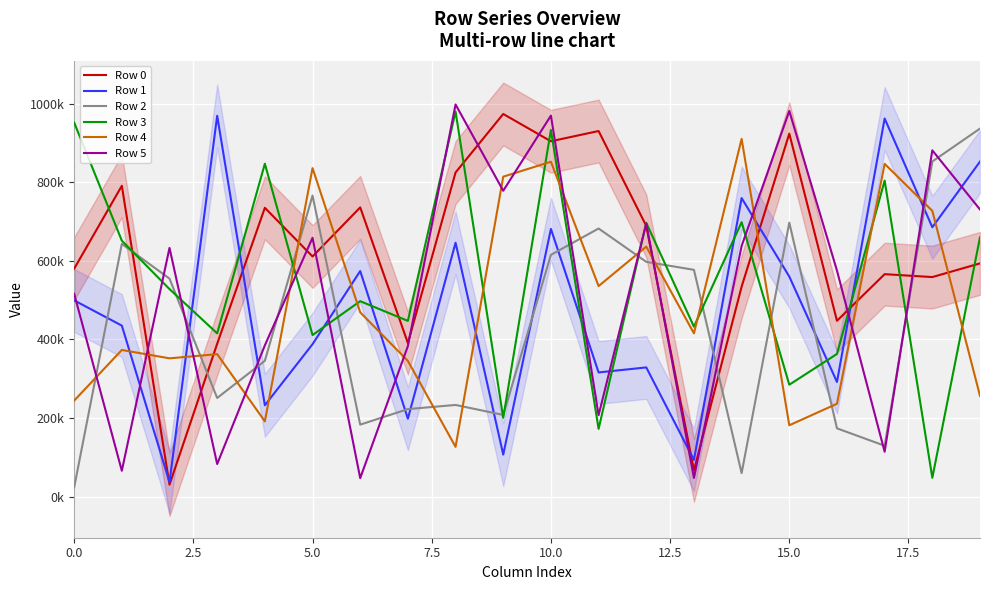

What is the difference between the highest and lowest values at 9?

867215